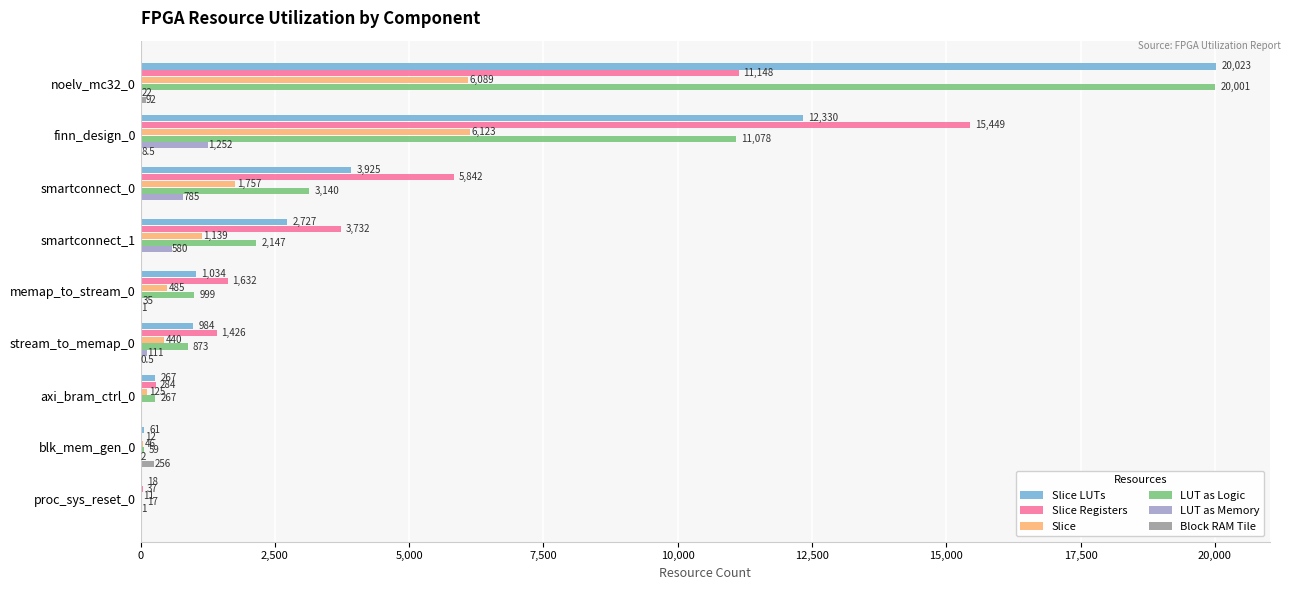

What is the sum of all Slice values?

16215.0